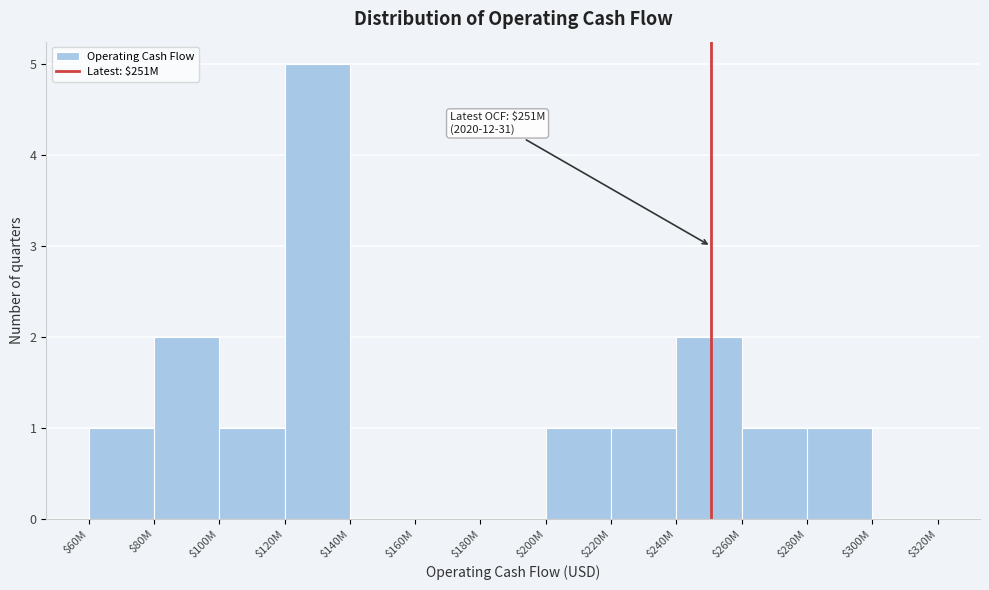

The chart shows a value of 1 at $200M. True or false?

True